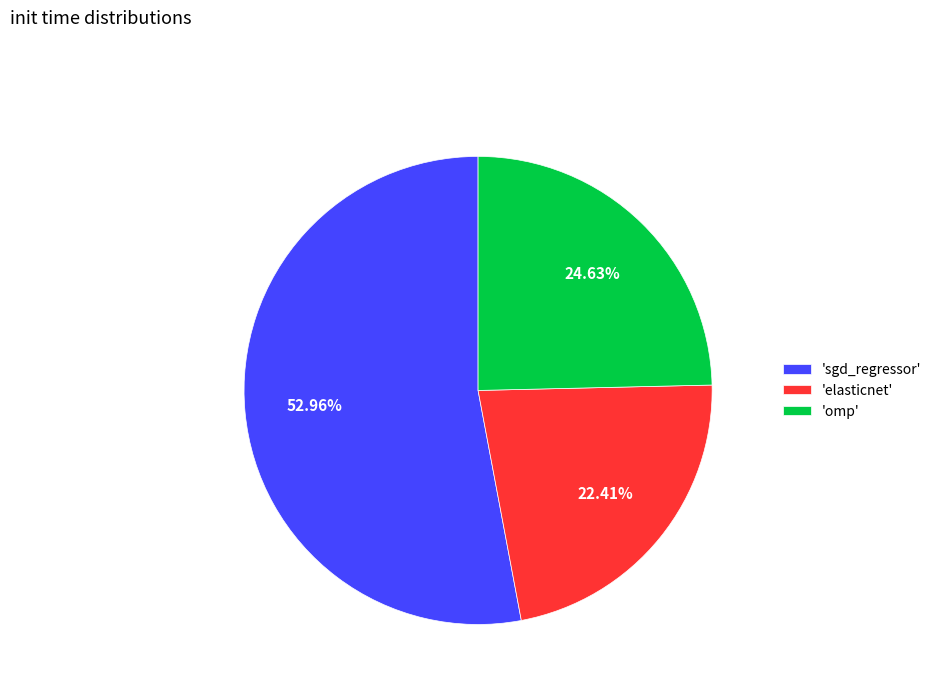

Which category accounts for the majority?

'sgd_regressor'